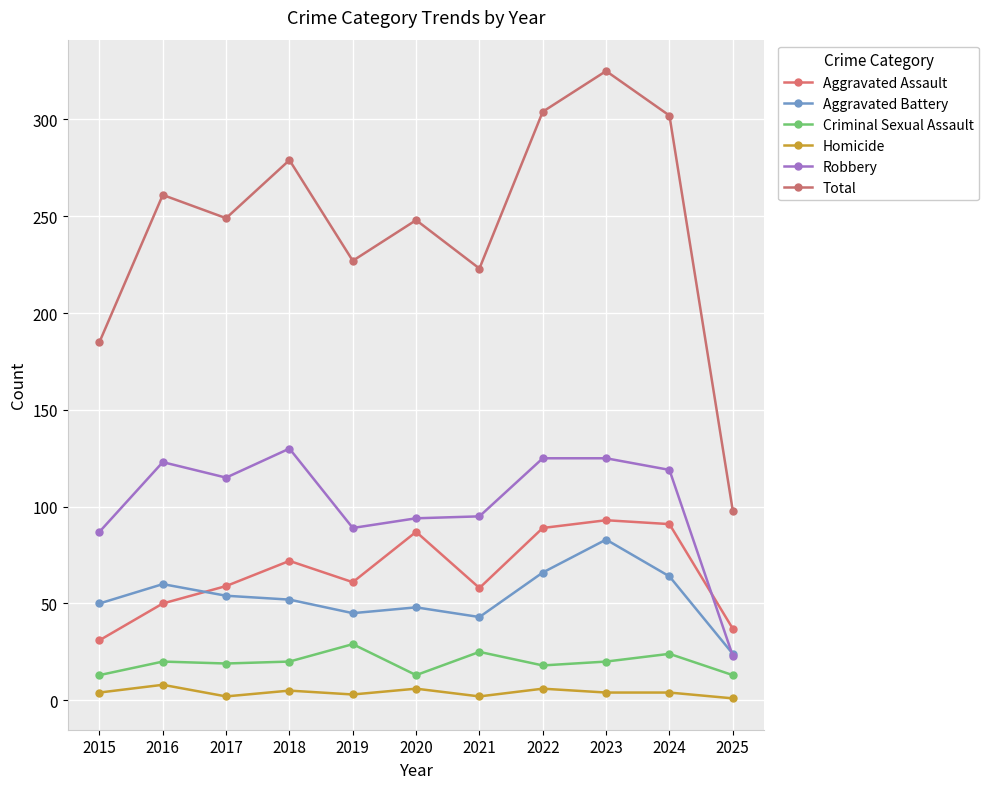

The Total series shows 63 at 2025. True or false?

False